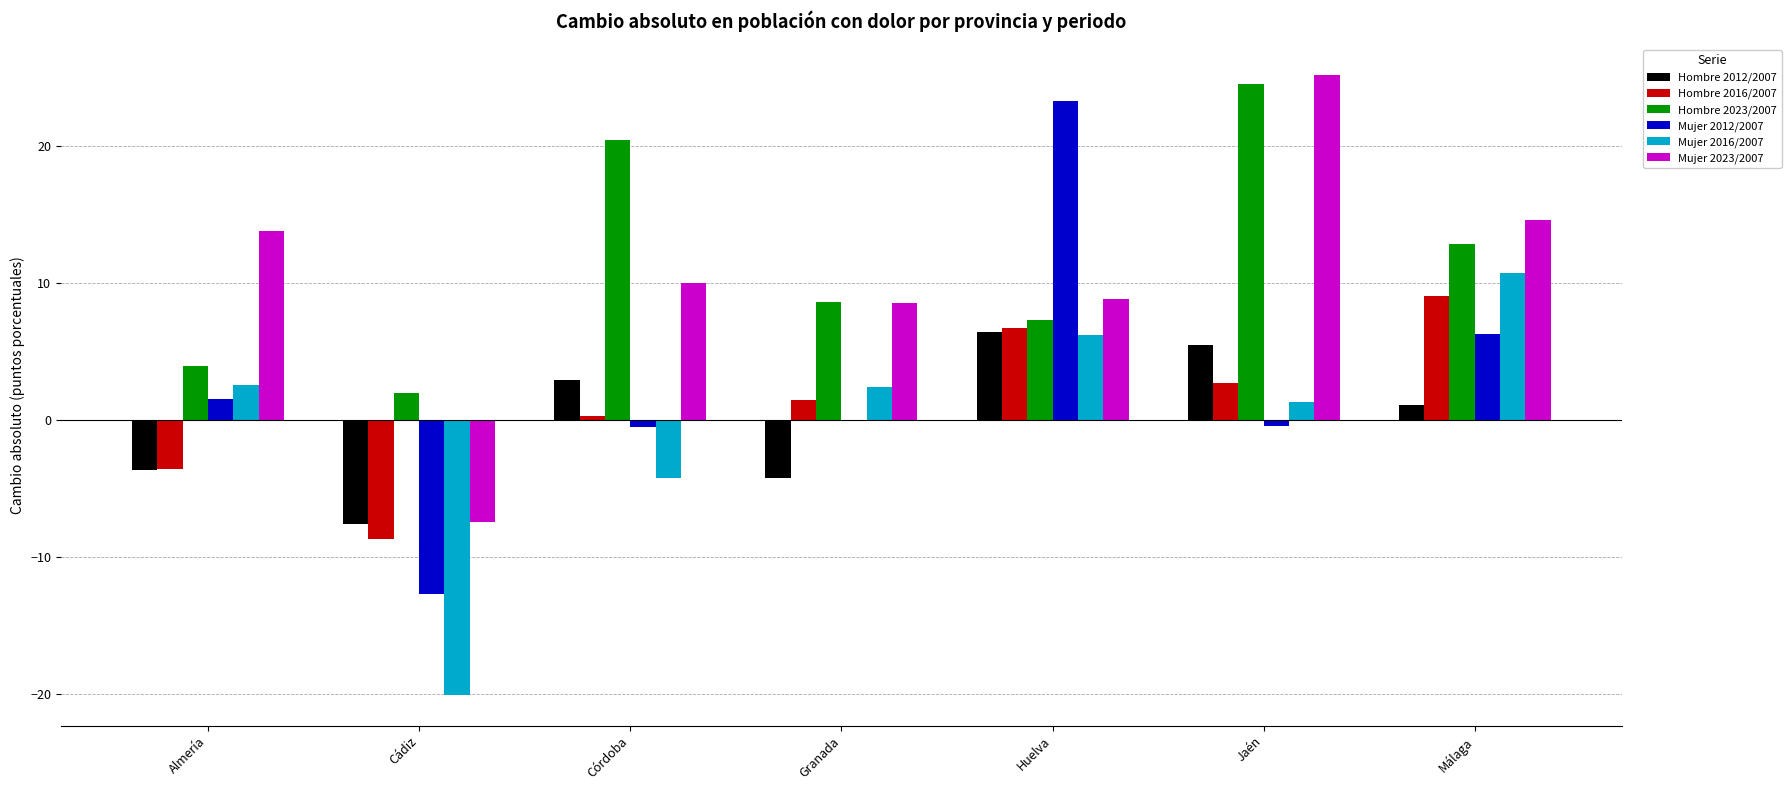

True or false: Hombre 2016/2007 has a value of 0.3 at Córdoba.

True